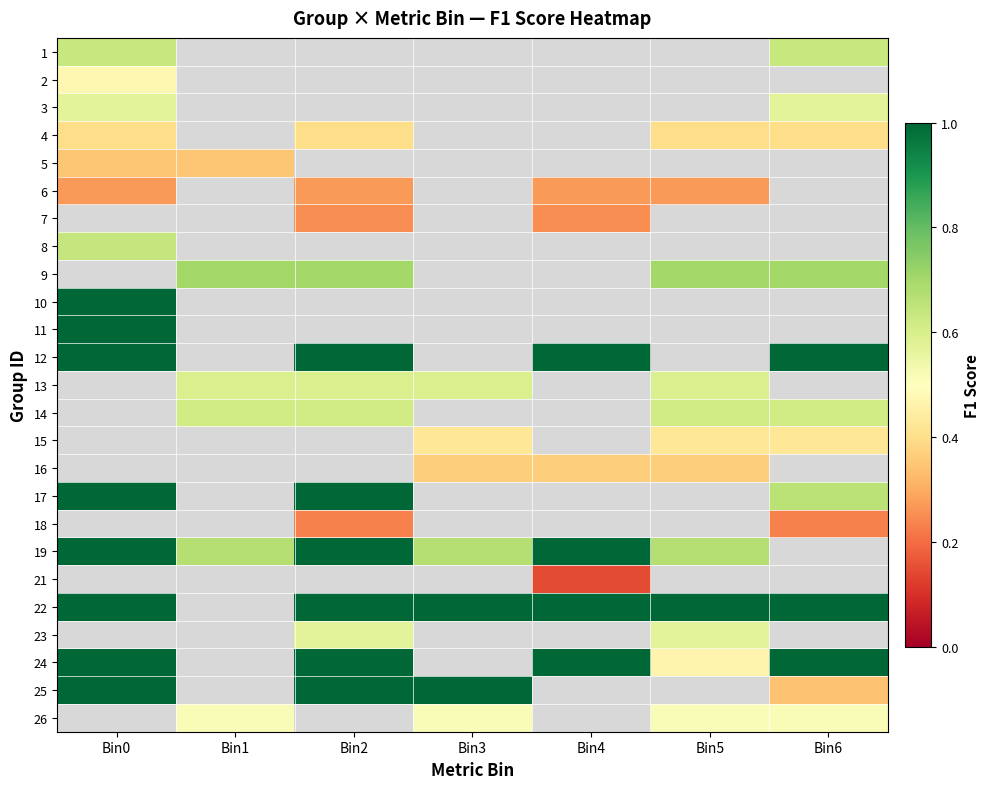

At how many categories does at least one series exceed 0?

7